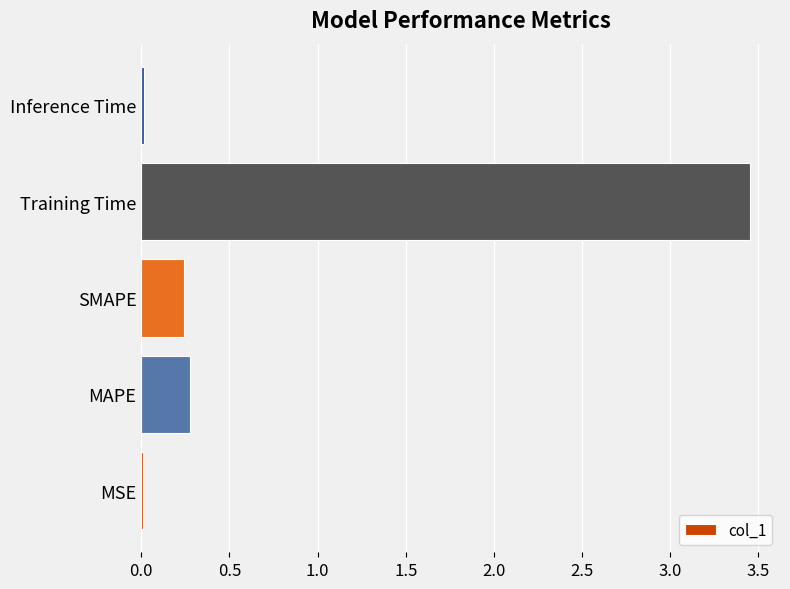

What is the sum of all values?

4.0